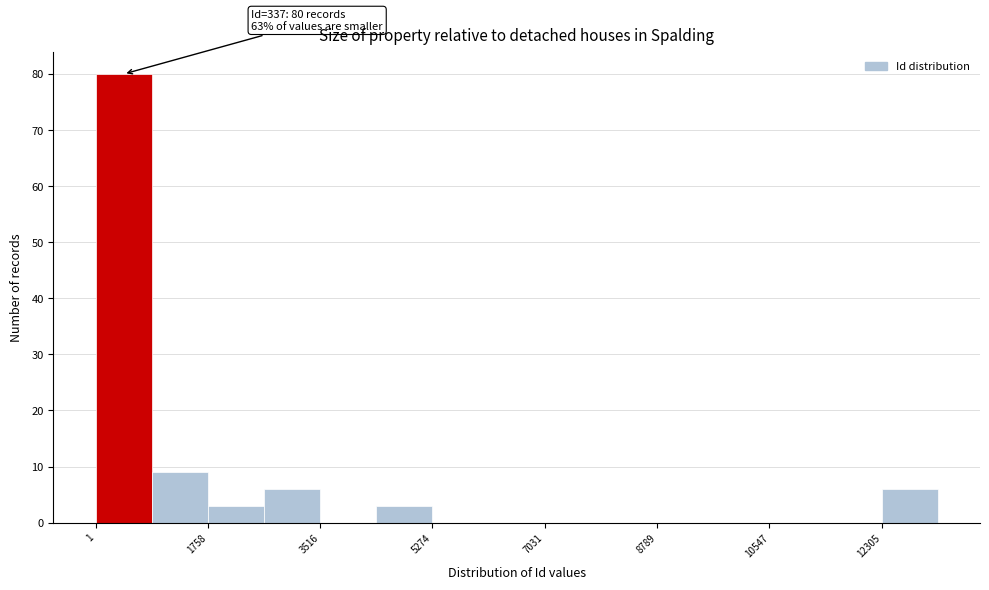

Which range on the x-axis has the tallest bar?

0 to 800